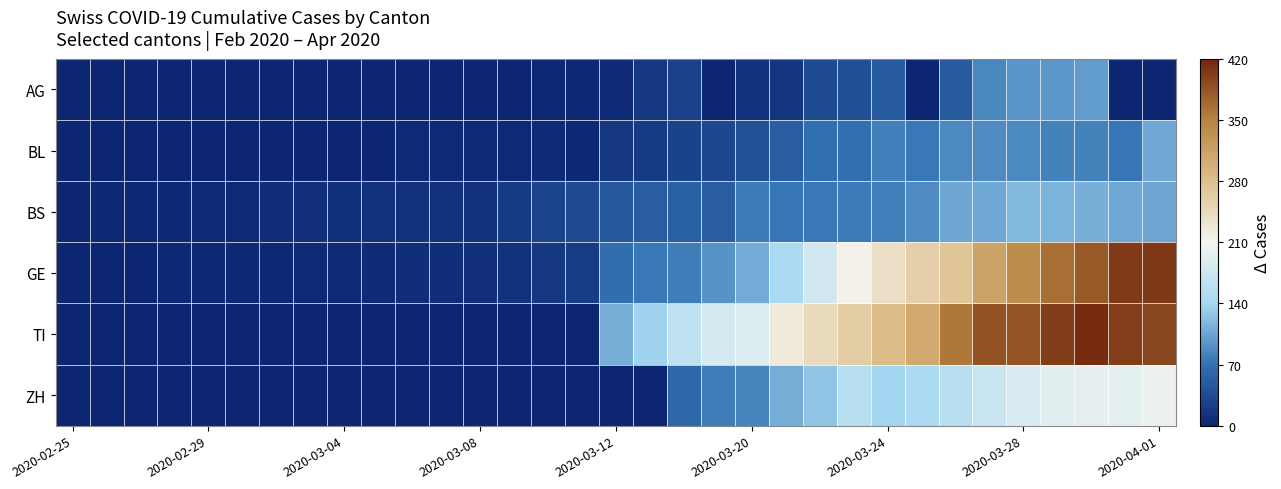

Reading left to right, transcribe all the data shown in this chart.

AG: 0	0	0	0	0	0	0	0	0	0	0	1	0	0	2	2	6	17	25	0	13	15	33	38	50	0	50	85	94	96	100	0	0
BL: 0	0	0	0	1	1	1	1	1	1	4	4	4	4	5	3	17	19	27	30	40	51	68	68	79	75	86	88	86	81	82	73	108
BS: 0	3	3	3	4	4	7	9	11	12	12	12	13	19	28	33	47	52	55	52	77	73	74	76	79	87	105	108	119	115	112	108	105
GE: 0	1	1	2	3	3	3	4	4	5	7	7	9	13	18	20	66	75	78	92	109	145	179	214	238	258	272	313	339	365	382	405	406
TI: 0	0	0	0	0	0	0	0	0	0	0	0	0	0	0	0	112	137	163	182	190	224	246	261	285	306	358	386	385	402	415	401	396
ZH: 0	0	0	0	0	0	0	0	0	0	0	0	0	0	0	0	0	0	60	78	83	110	127	156	138	146	156	171	187	194	197	196	203